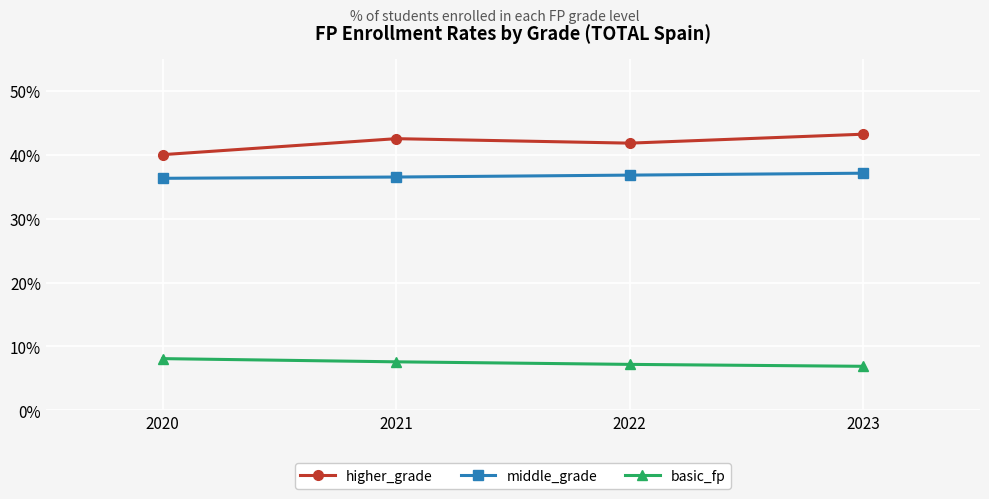

What is the approximate value of higher_grade at 2020?

40.0